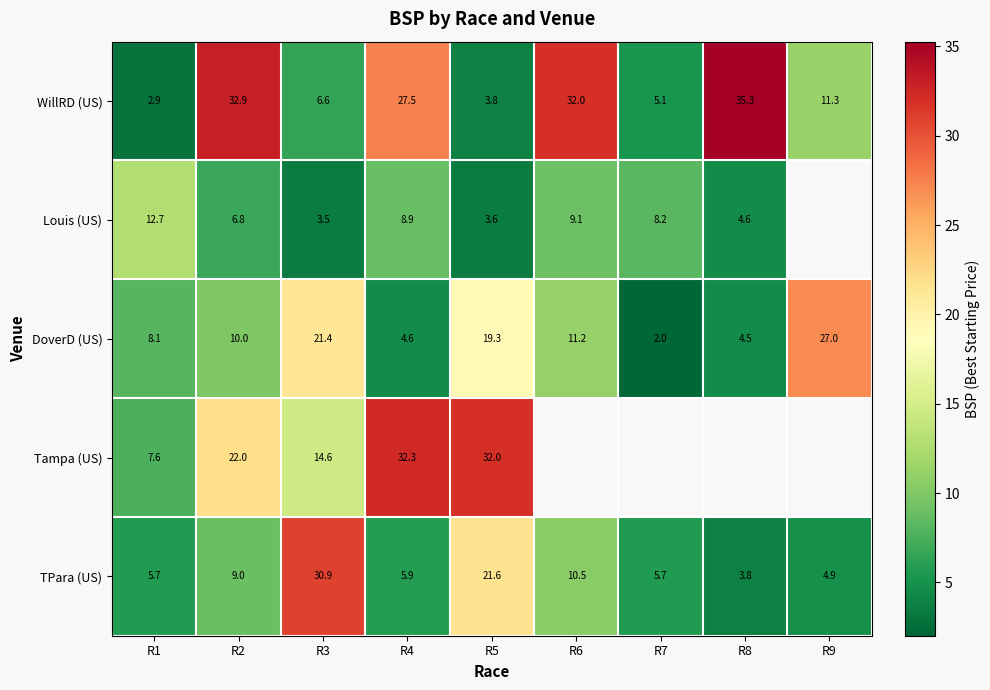

At how many categories does at least one series exceed 11?

8